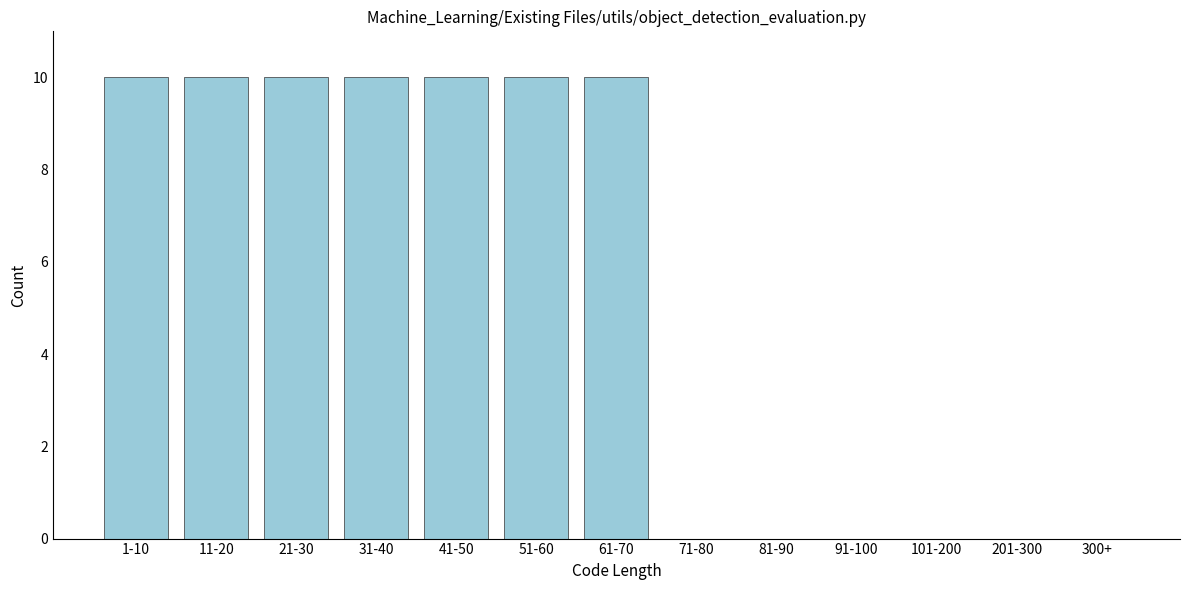

Reading left to right, extract all data points from this chart.

1-10=10	11-20=10	21-30=10	31-40=10	41-50=10	51-60=10	61-70=10	71-80=0	81-90=0	91-100=0	101-200=0	201-300=0	300+=0